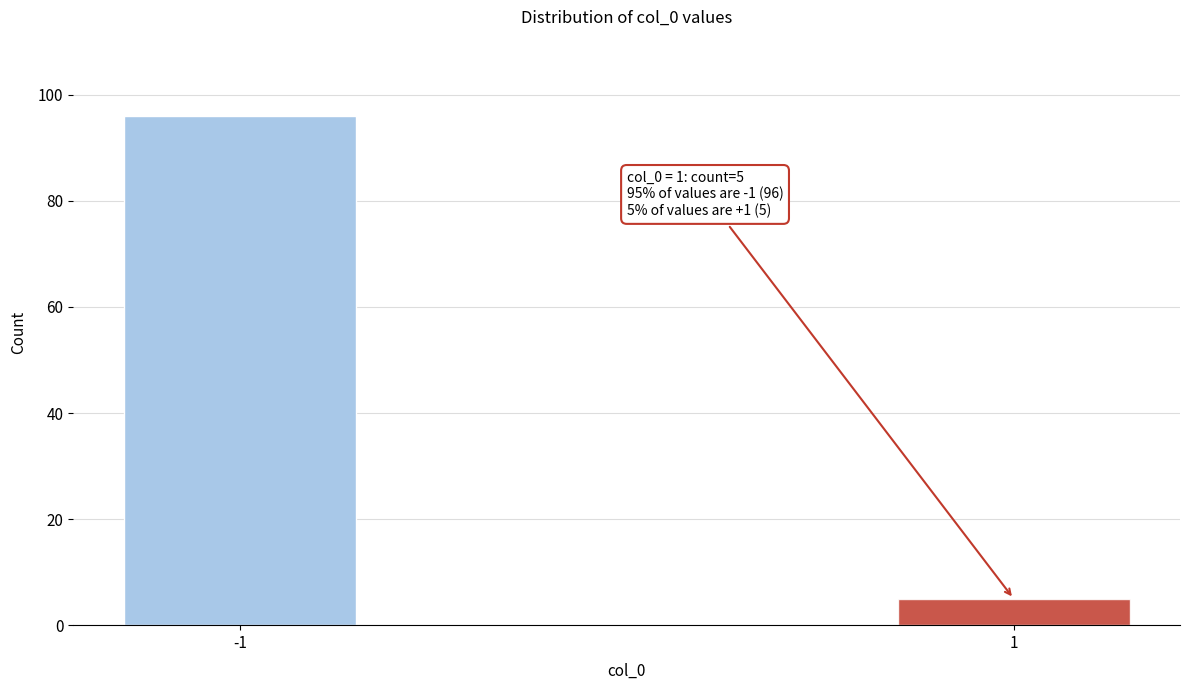

Reading left to right, list all the values displayed in this chart.

96	5